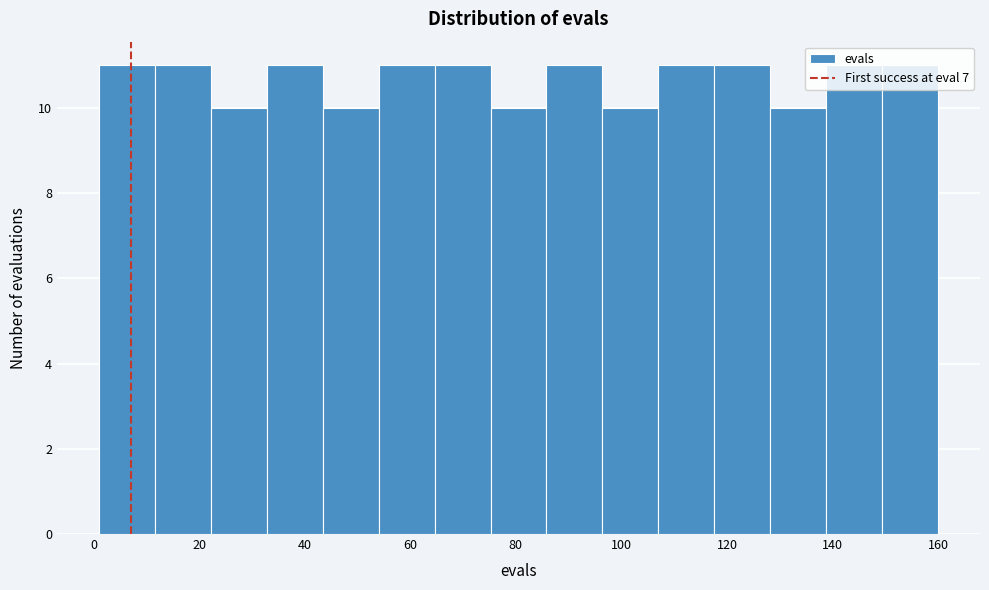

Reading left to right, list every bar in this chart as the range it spans on the x-axis followed by its height. Neither the bar edges nor the heights are printed on the chart, so give them approximately, as read against the axes.

1.0 to 11.6: 11
11.6 to 22.2: 11
22.2 to 32.8: 10
32.8 to 43.4: 11
43.4 to 54.0: 10
54.0 to 64.6: 11
64.6 to 75.2: 11
75.2 to 85.8: 10
85.8 to 96.4: 11
96.4 to 107.0: 10
107.0 to 117.6: 11
117.6 to 128.2: 11
128.2 to 138.8: 10
138.8 to 149.4: 11
149.4 to 160.0: 11